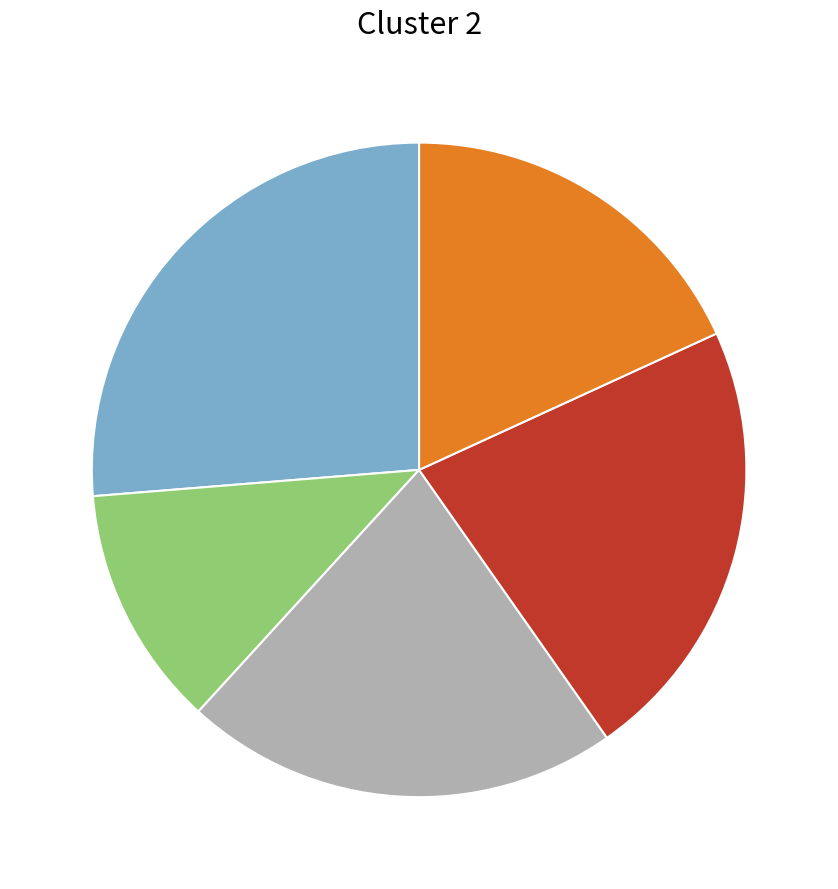

Is there any slice that represents more than half of the pie?

No